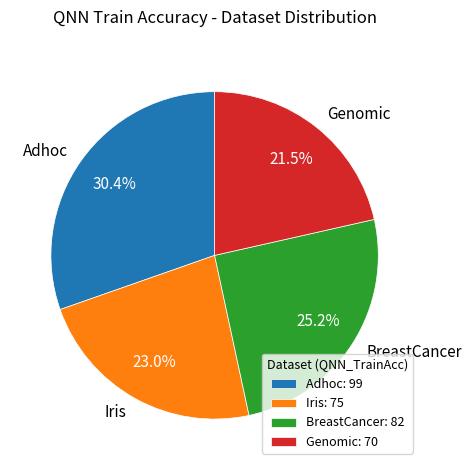

Is there a majority slice in this chart?

No